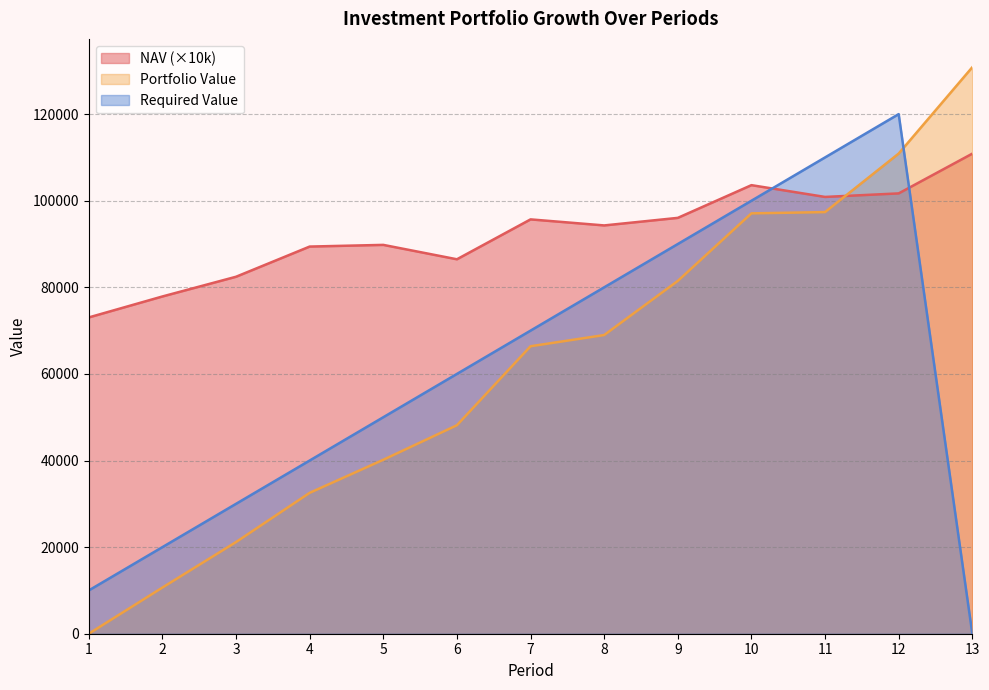

Is it true that Required Value equals 27924.0 at 2?

False